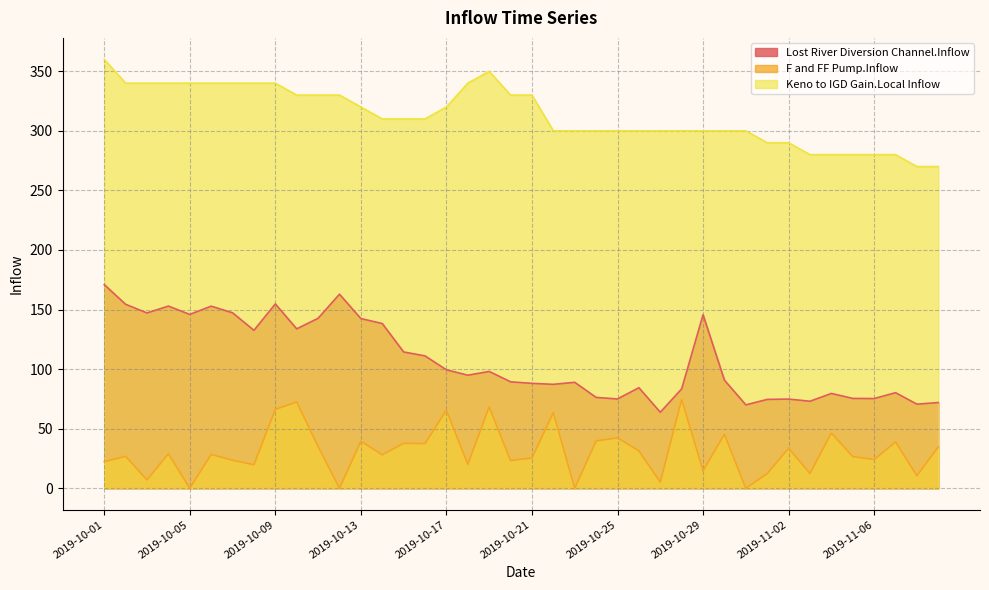

True or false: F and FF Pump.Inflow and Lost River Diversion Channel.Inflow intersect in this chart.

False